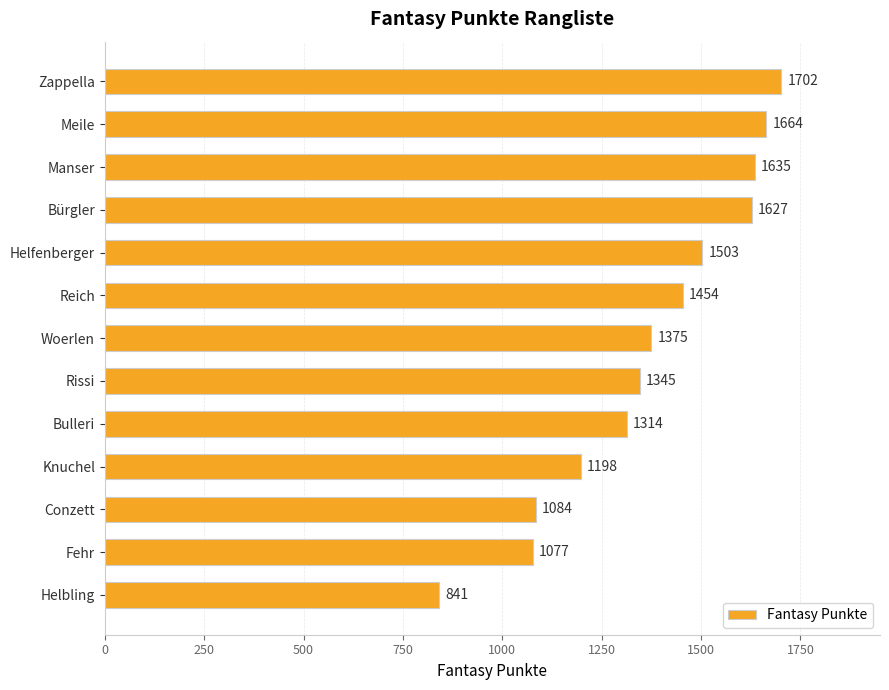

What position from the bottom is Meile?

12